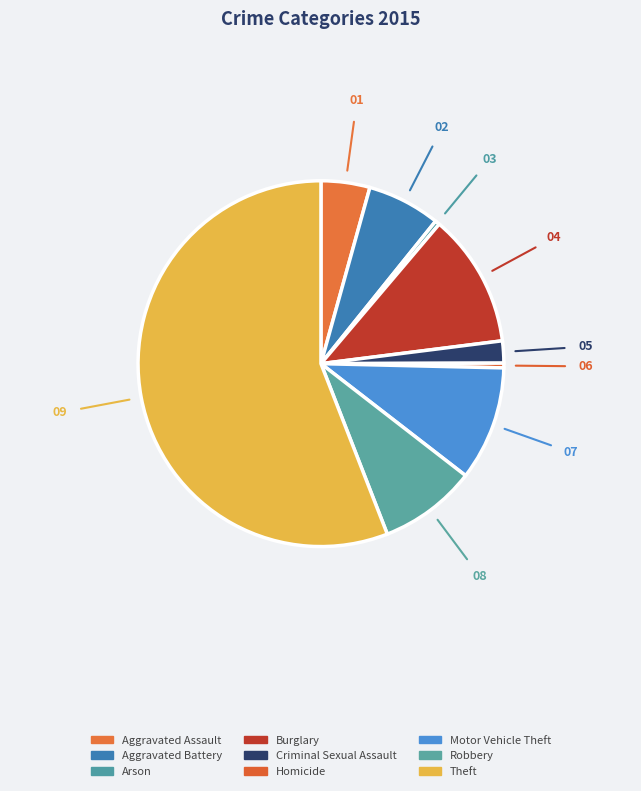

Is Criminal Sexual Assault the majority of the pie?

No